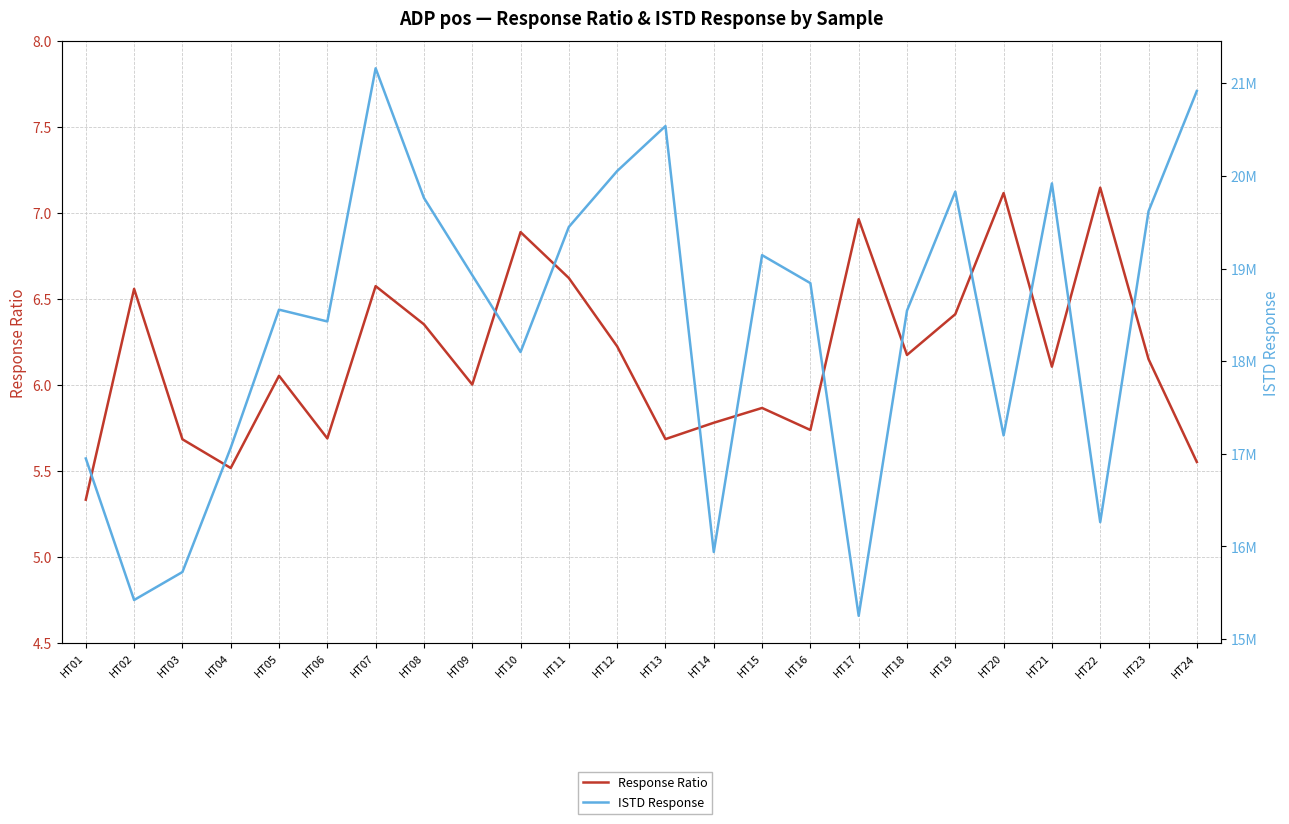

True or false: Response Ratio has more than 0 interior local peaks.

True